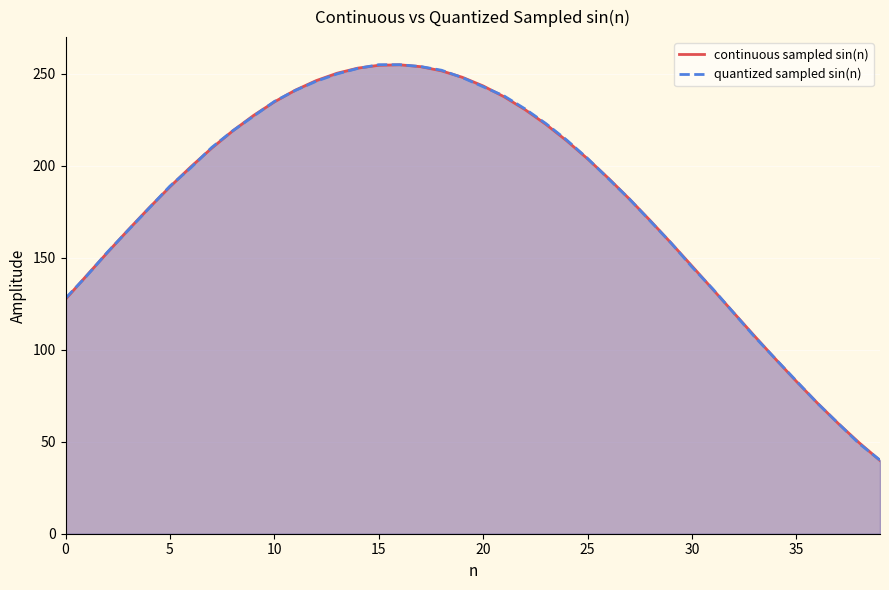

Which label corresponds to the largest value in the chart?

15